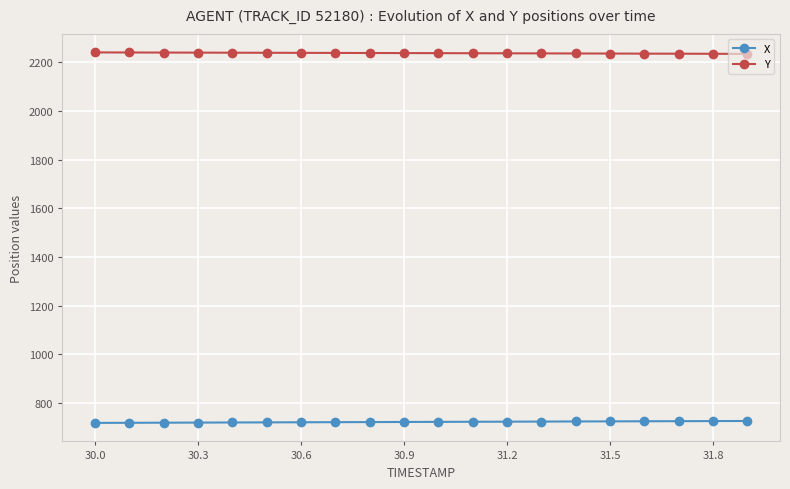

What is the lowest value of the Y series?

2235.1